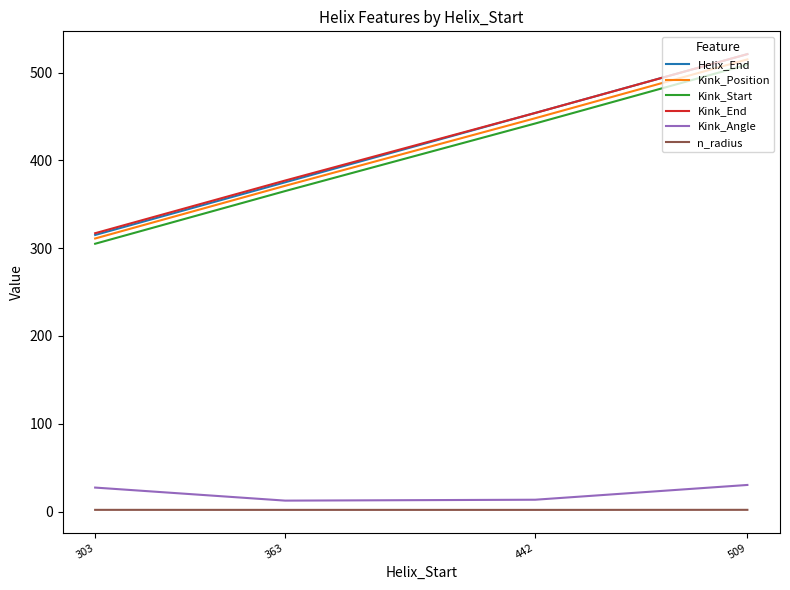

At which category is the sum across all series the highest?

509